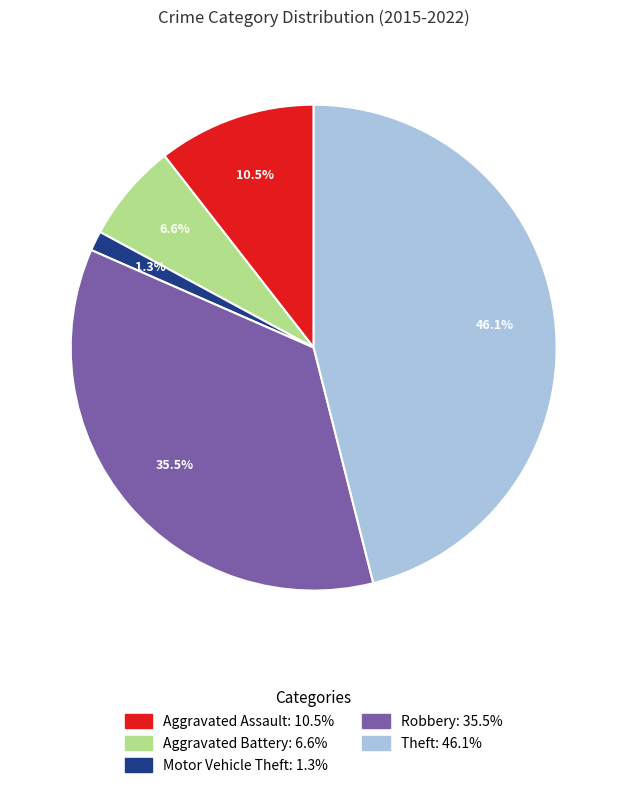

Is there a majority slice in this chart?

No